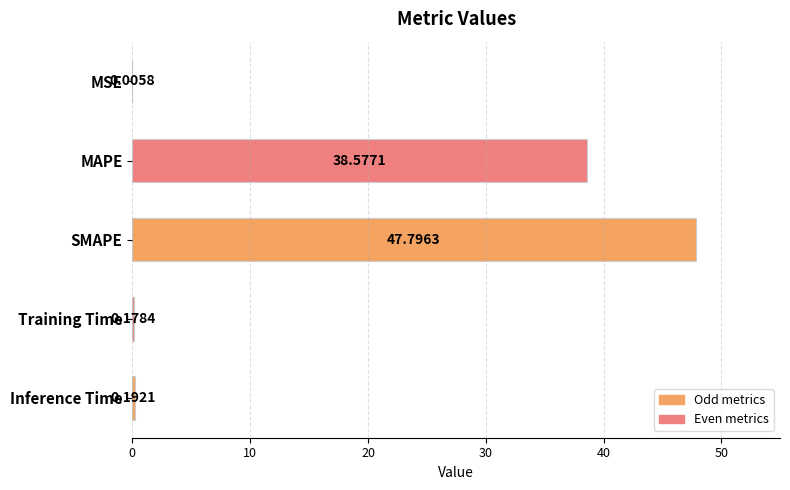

Which label corresponds to the largest value in the chart?

SMAPE